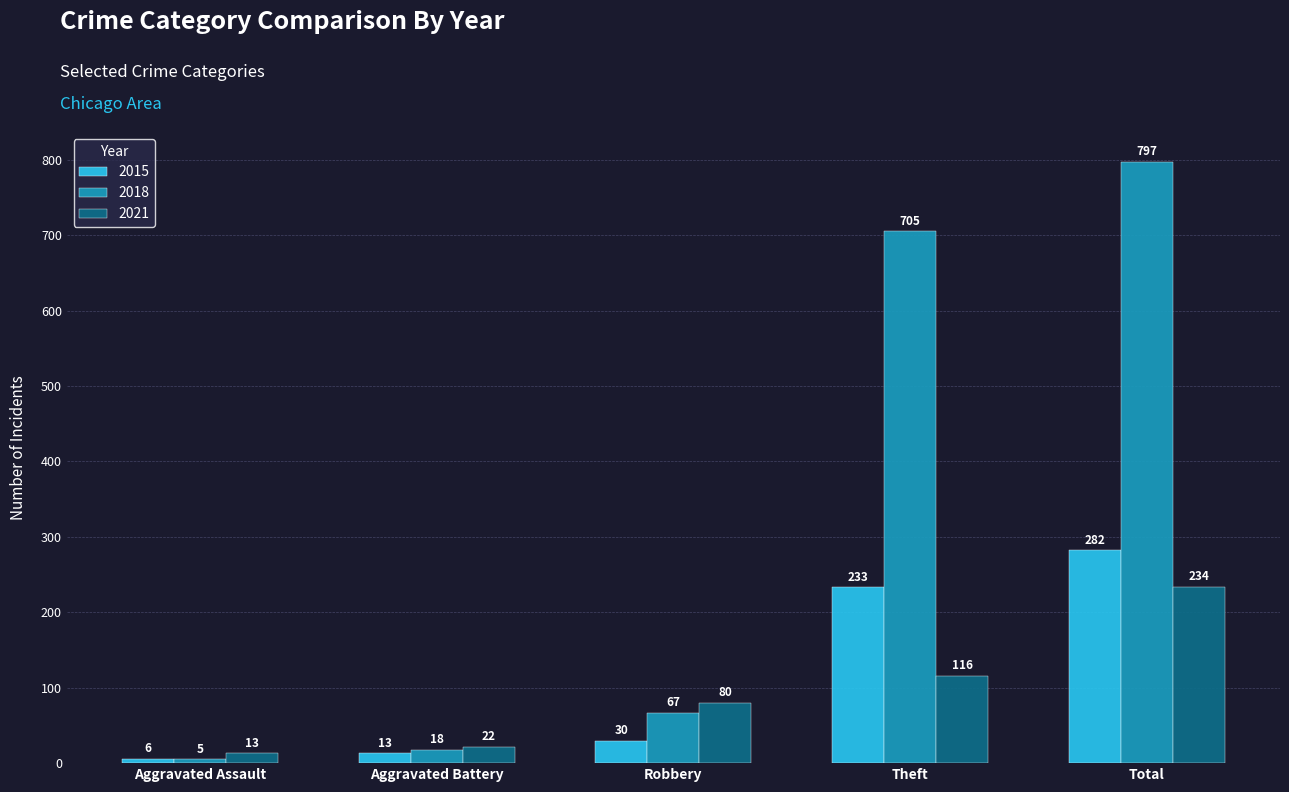

The value of 2021 at Robbery is 125. True or false?

False